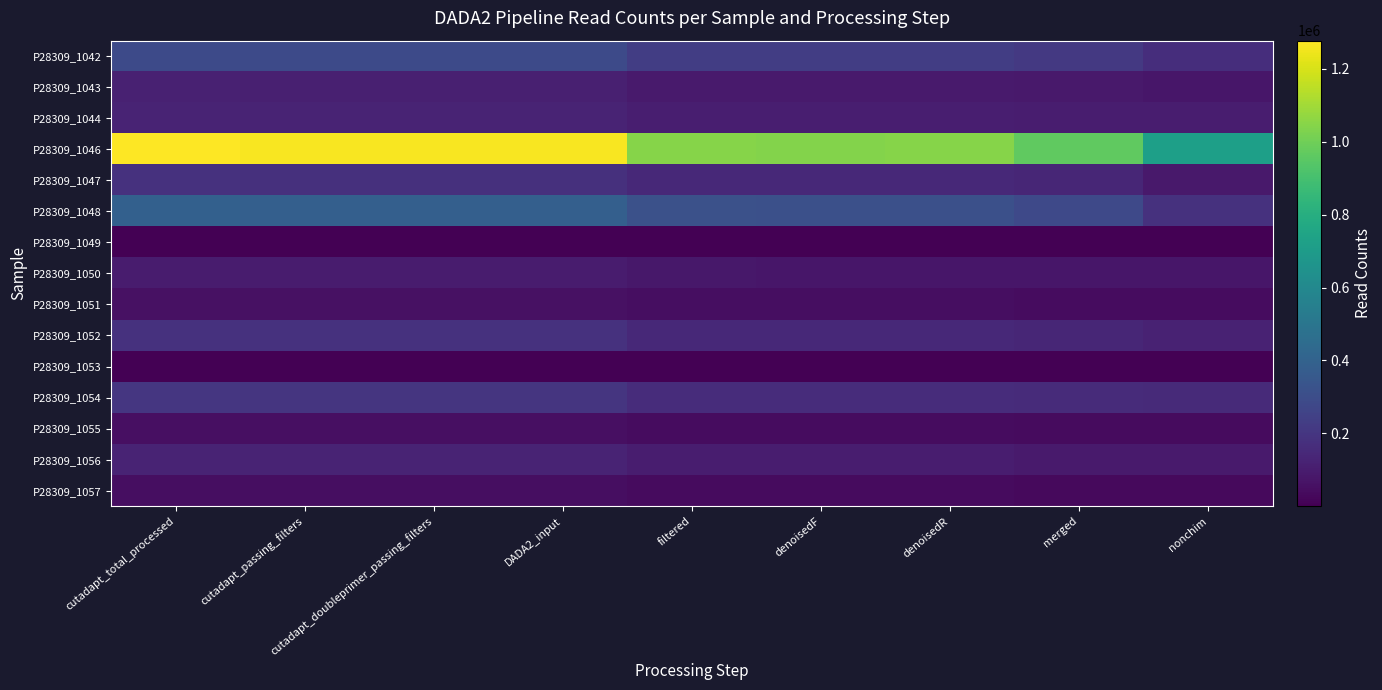

What is the total value across all series at cutadapt_doubleprimer_passing_filters?

3129127